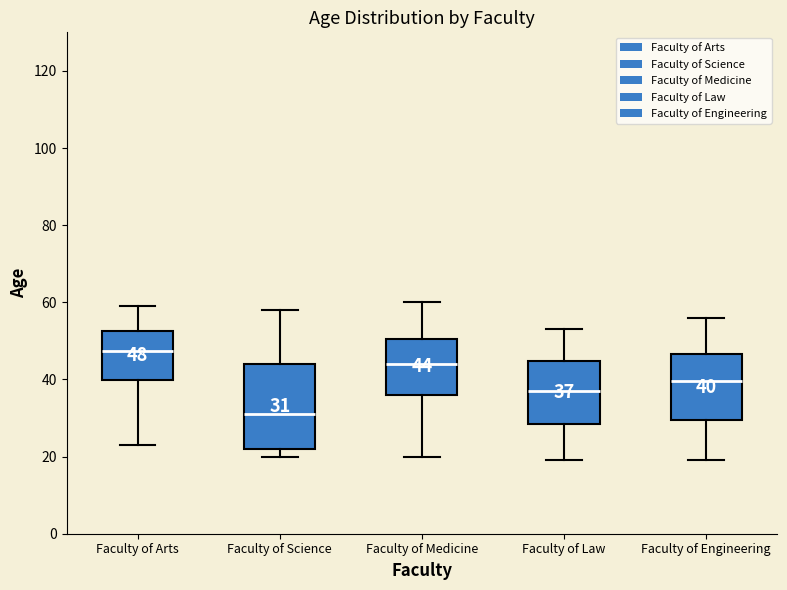

Which box has the lowest median line?

Faculty of Science